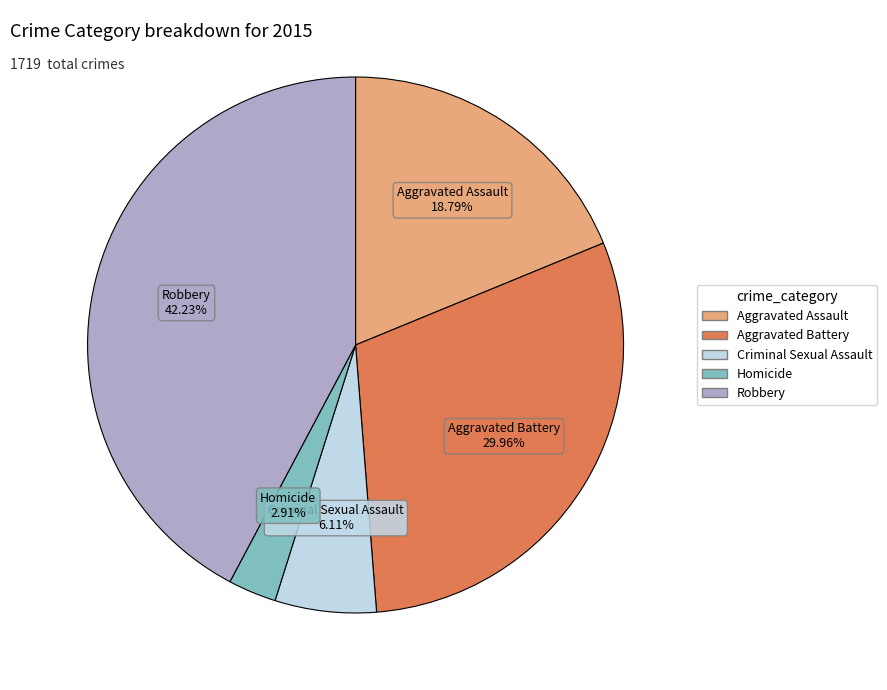

What is the largest slice in the pie chart?

Robbery